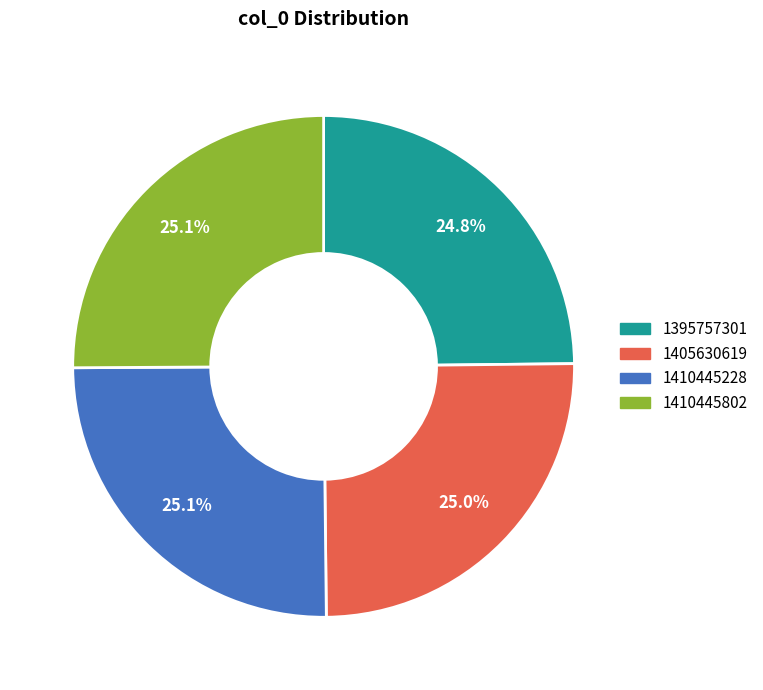

What is the ratio of the value at 1405630619 to the value at 1395757301?

1.0